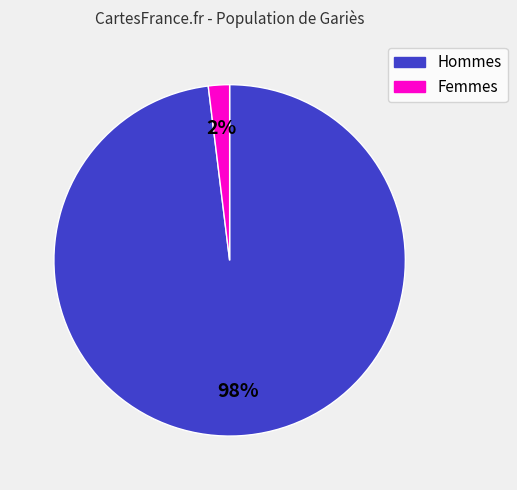

Count the number of slices in the pie.

2